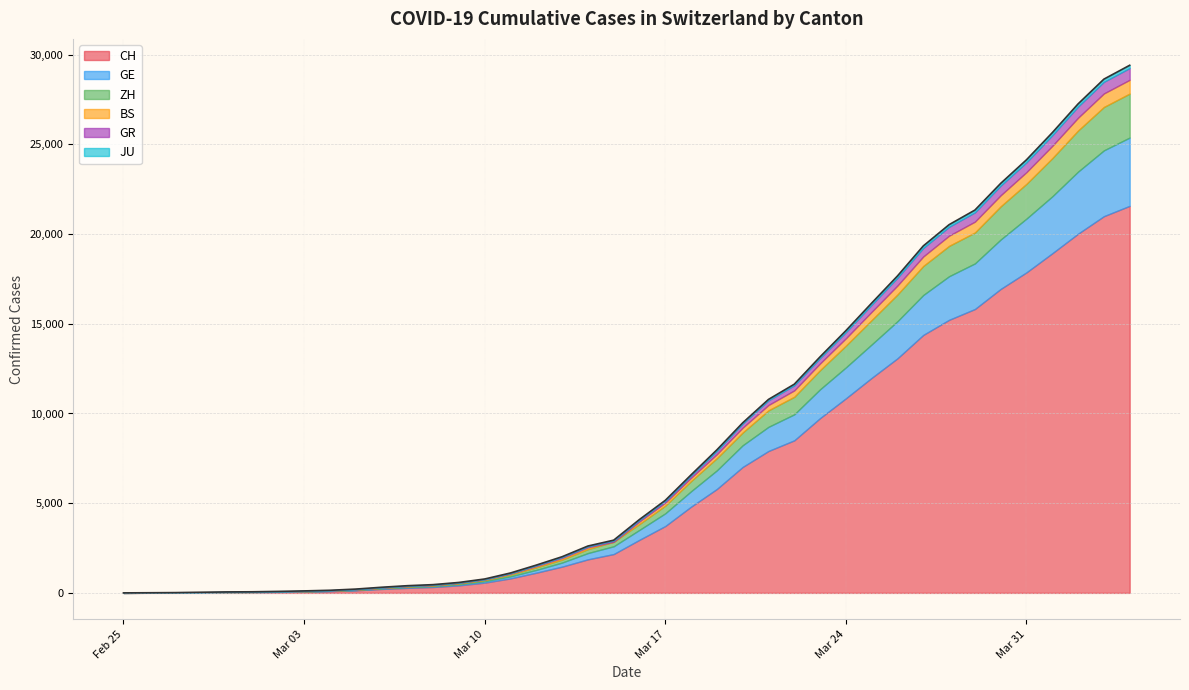

How many values in ZH are above zero?

38